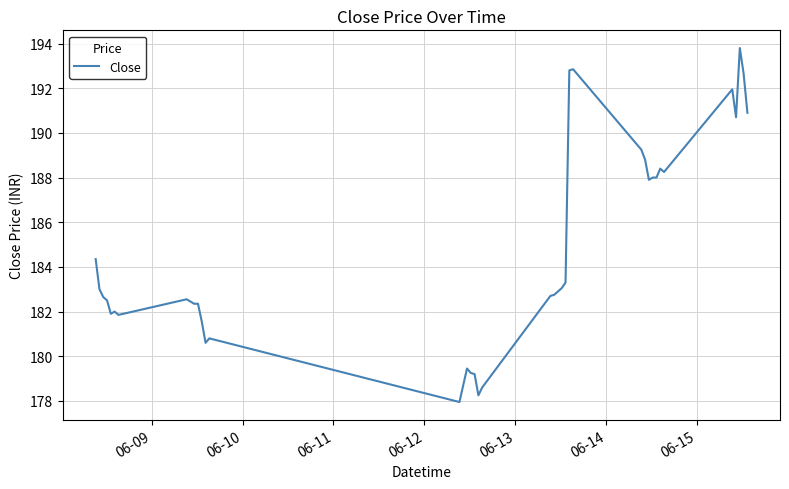

What is the minimum value shown in the chart?

177.9